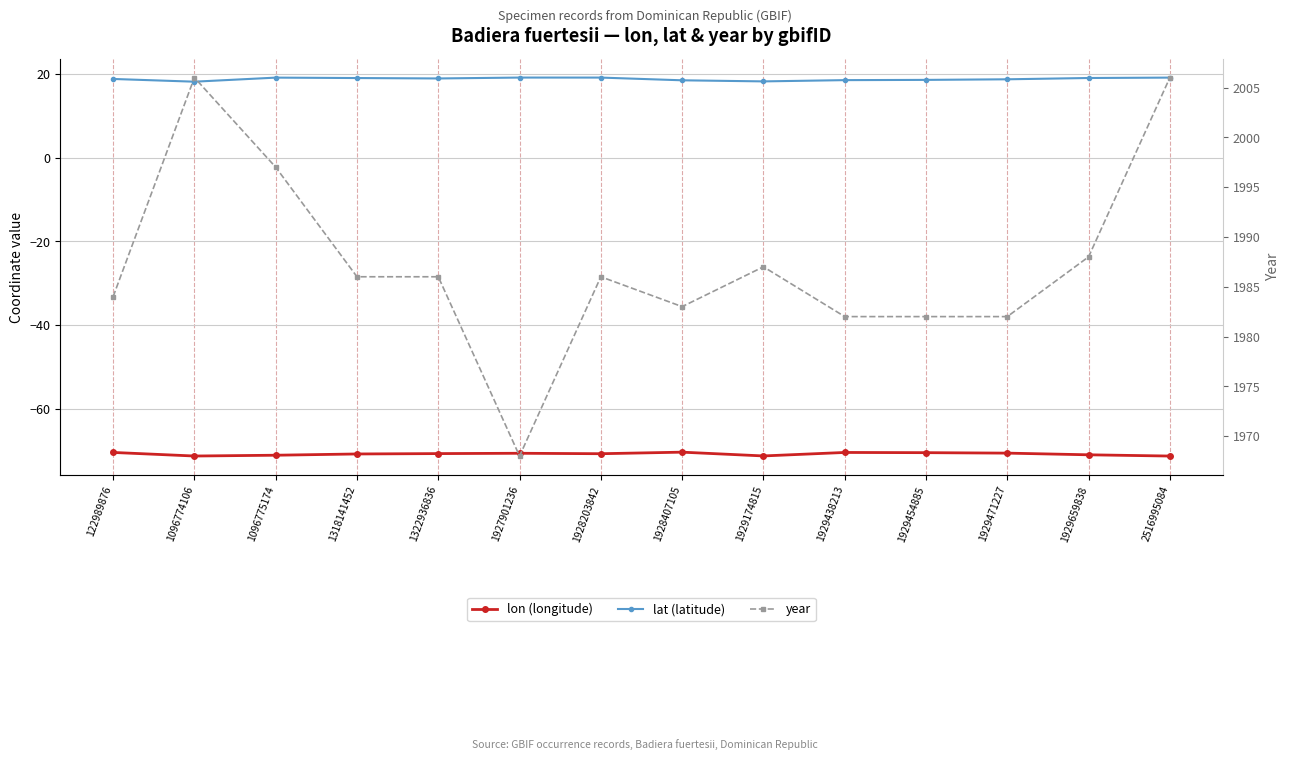

Which series changed the most between 1929471227 and 1929659838?

year